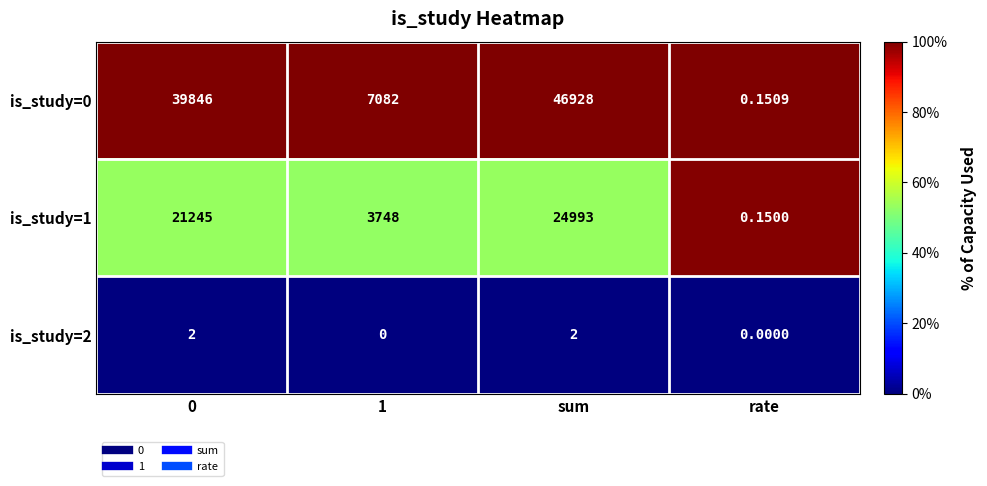

At which category is the sum across all series the highest?

sum